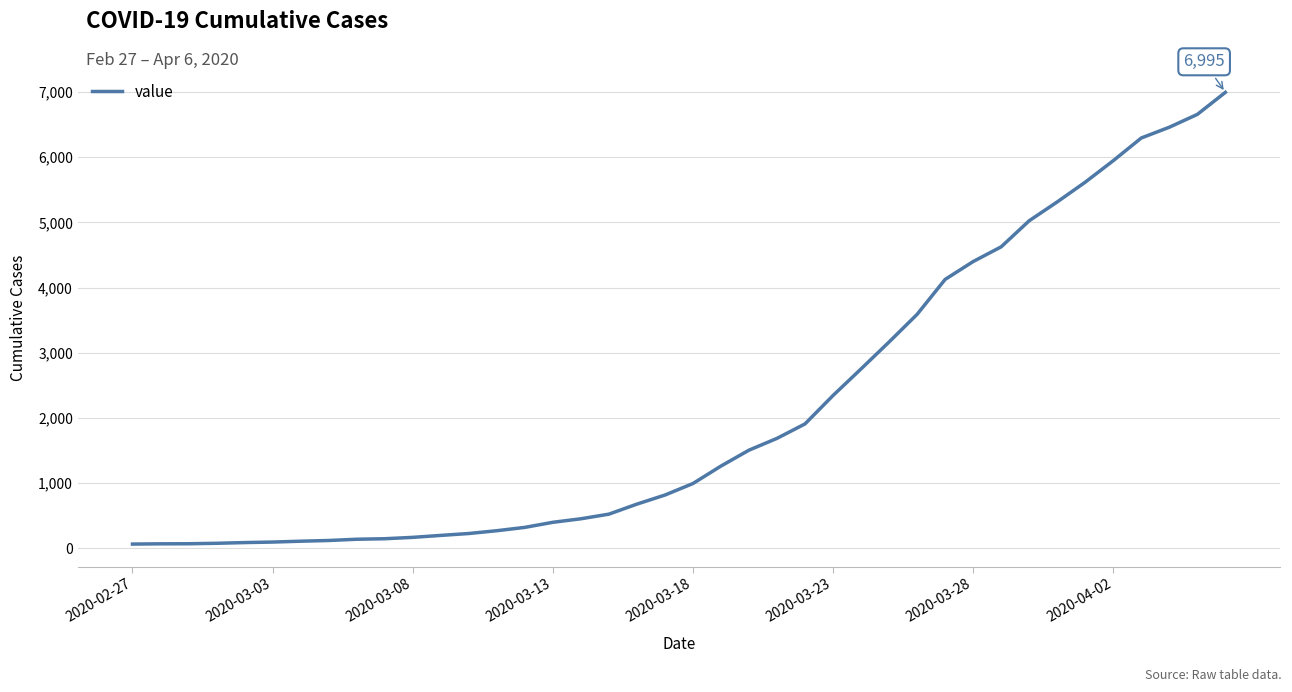

What is the maximum value shown in the chart?

6995